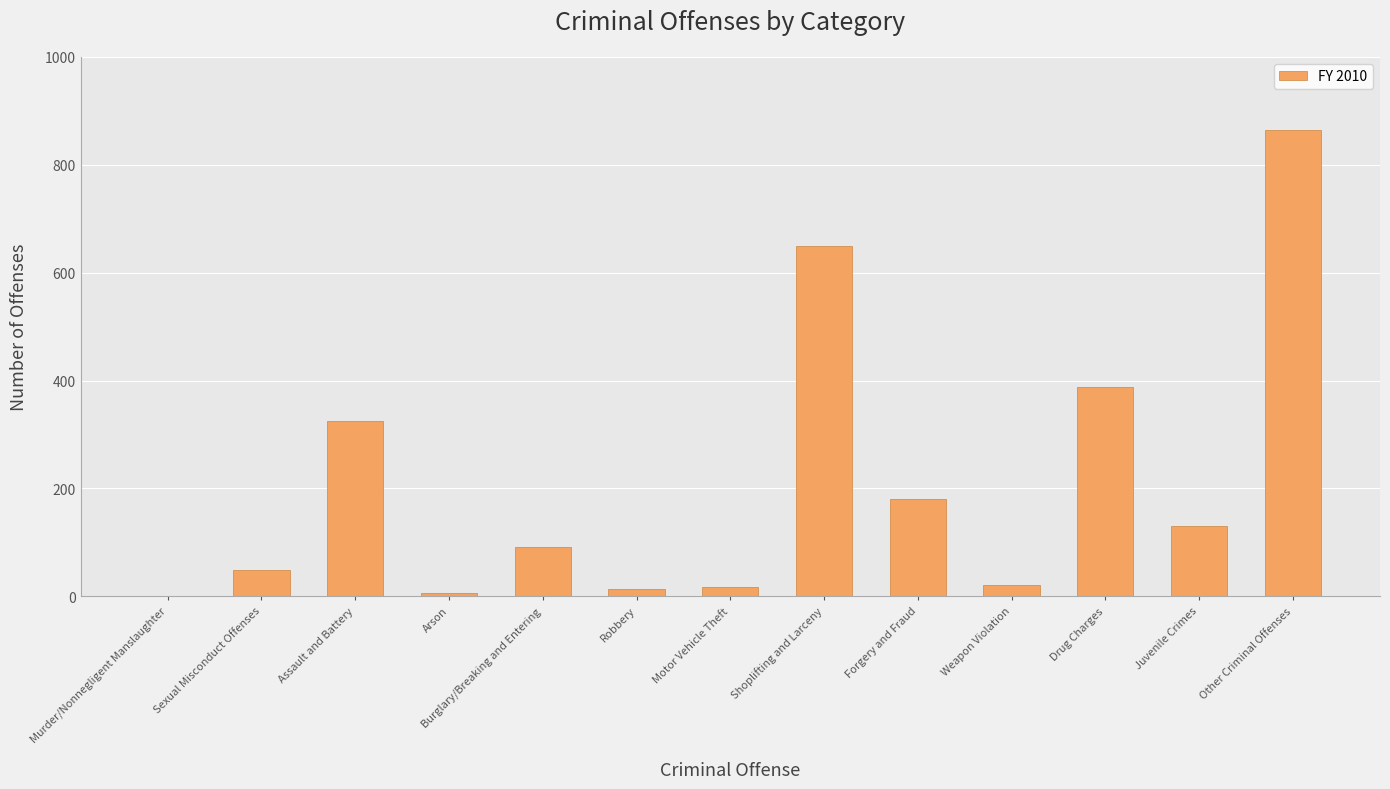

What is the difference between the values at Arson and Weapon Violation?

14